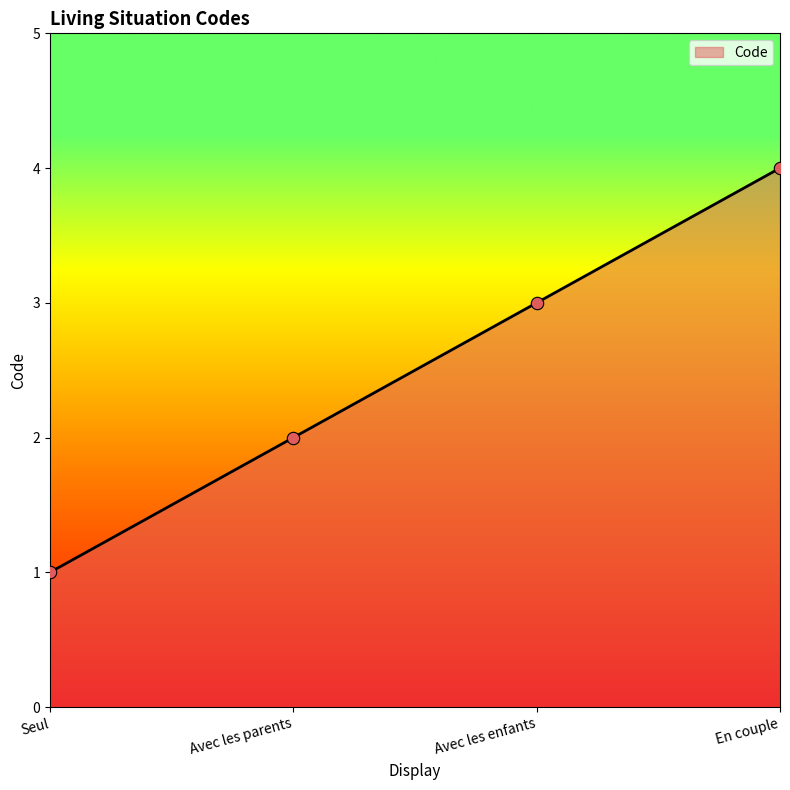

What is the change in value from Seul to En couple?

+3